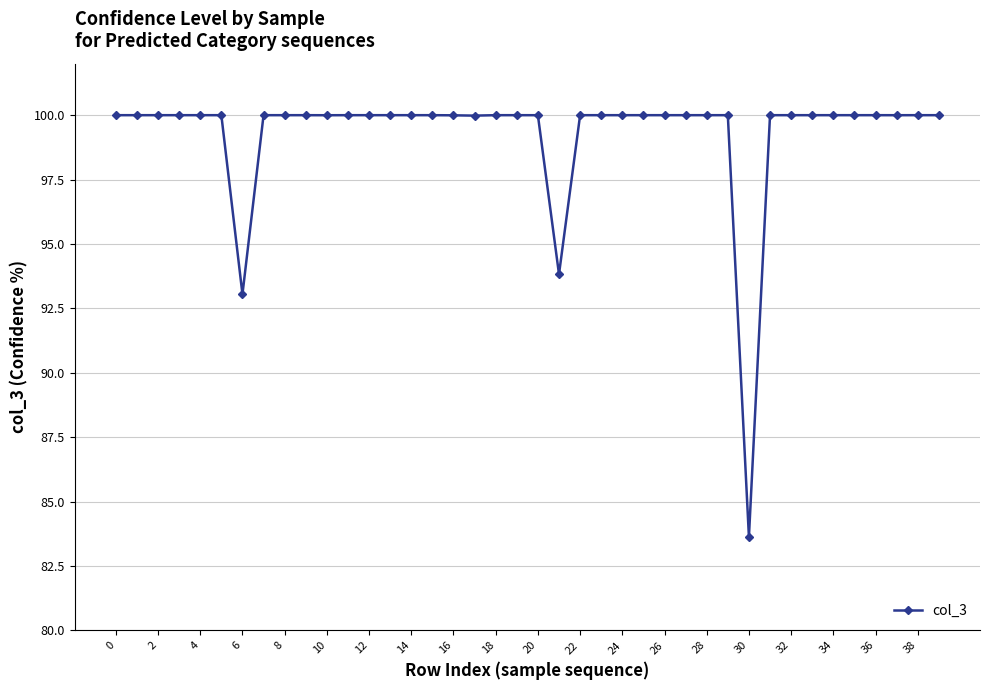

What is the maximum value shown in the chart?

100.0